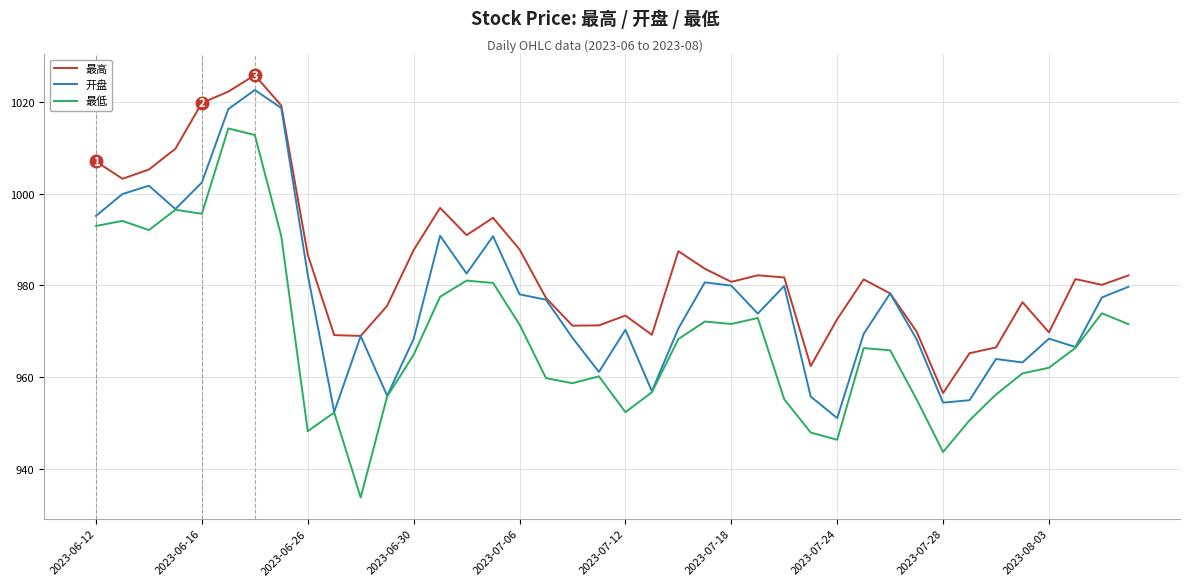

Which series has the widest spread of values?

最低